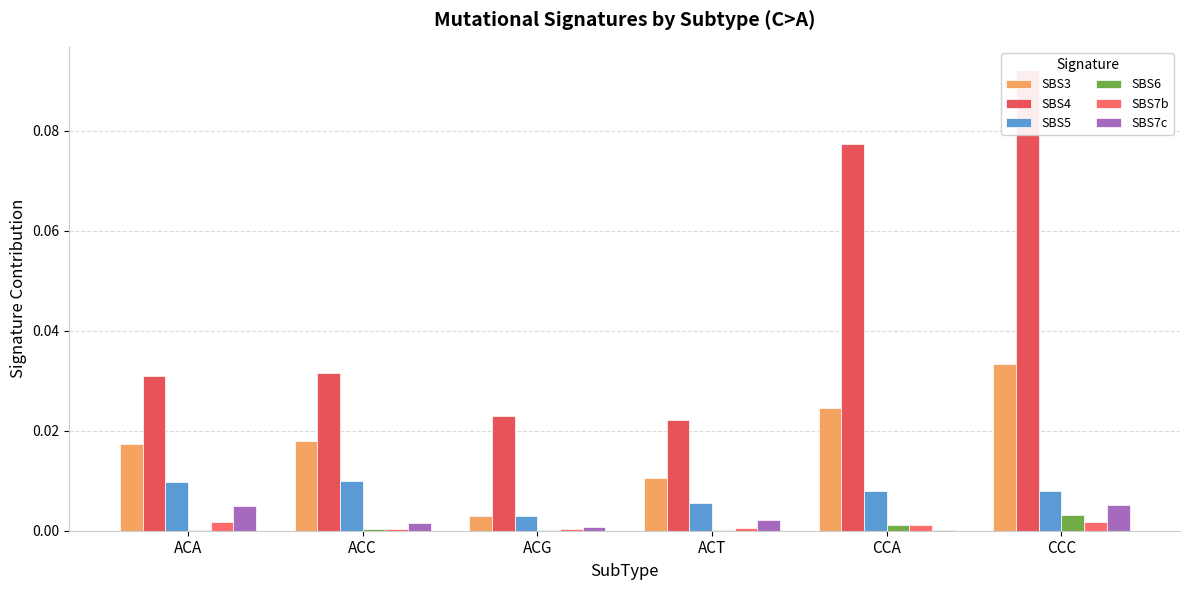

What is the label of the 1st bar from the right?

CCC